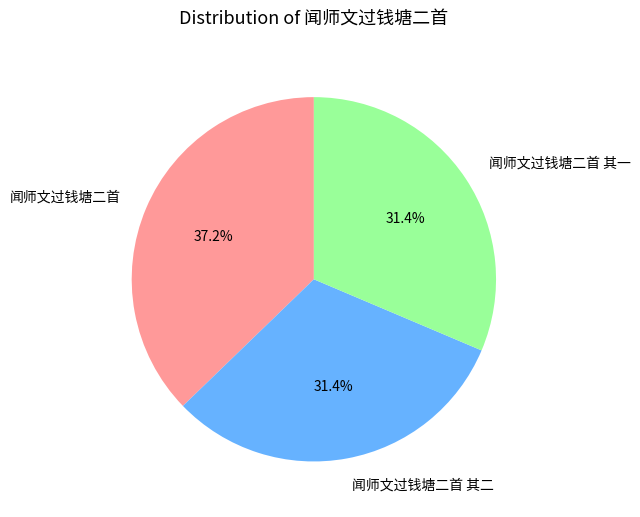

Is it true that 闻师文过钱塘二首 其一 is 31% of the pie?

True